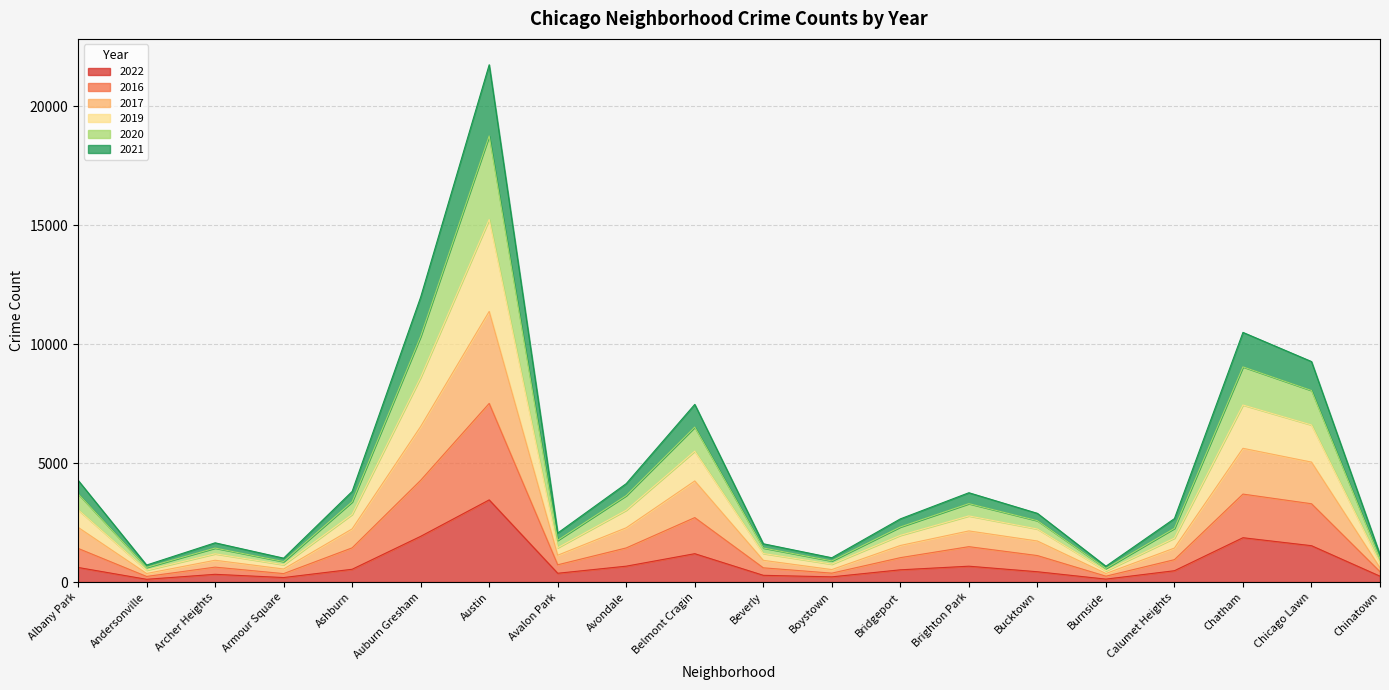

Between Chatham and Avalon Park, which is larger?

Chatham